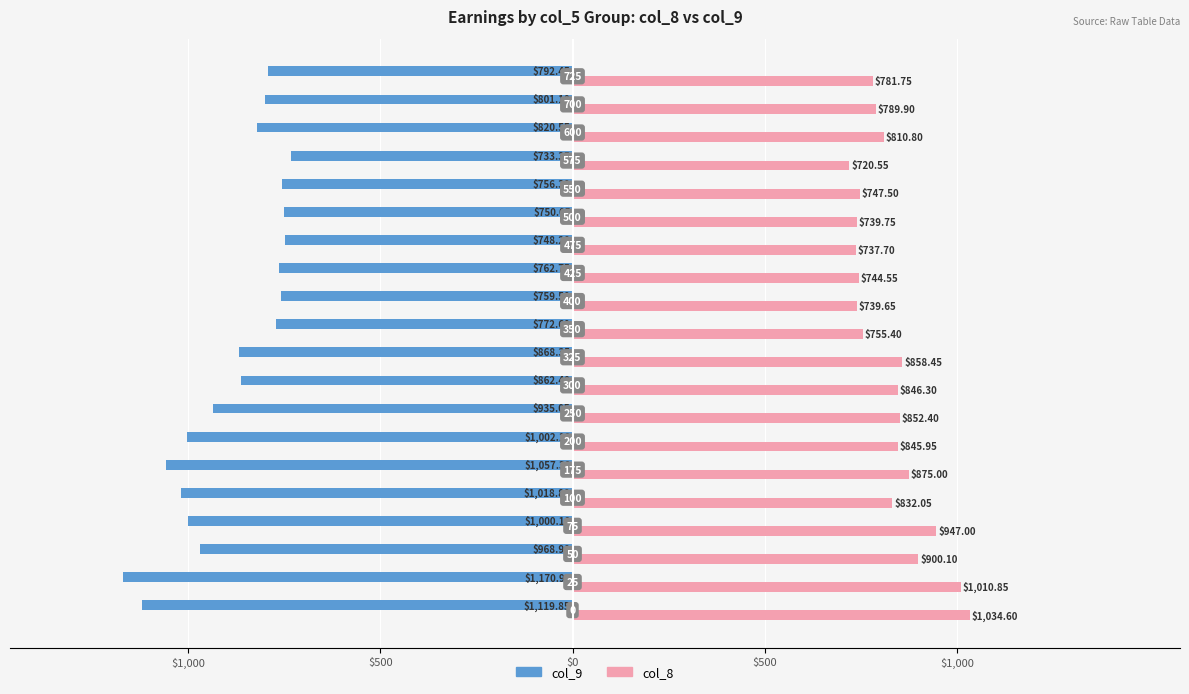

How many distinct data groups are displayed?

2